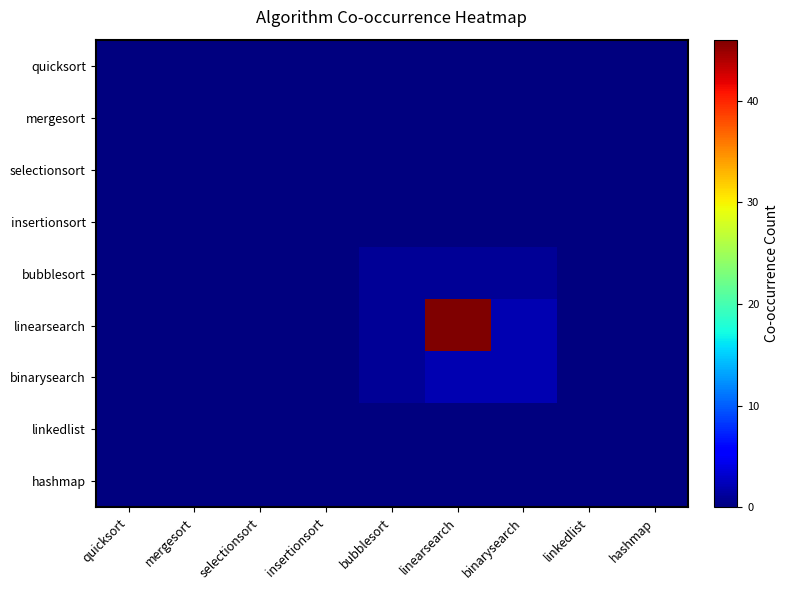

Which series has the widest spread of values?

linearsearch